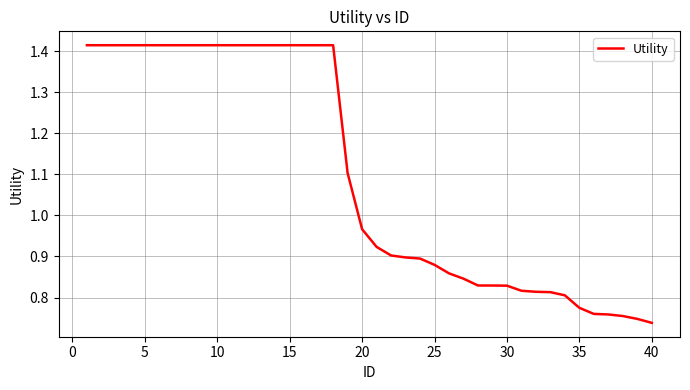

The chart shows a value of 0.6 at 10. True or false?

False